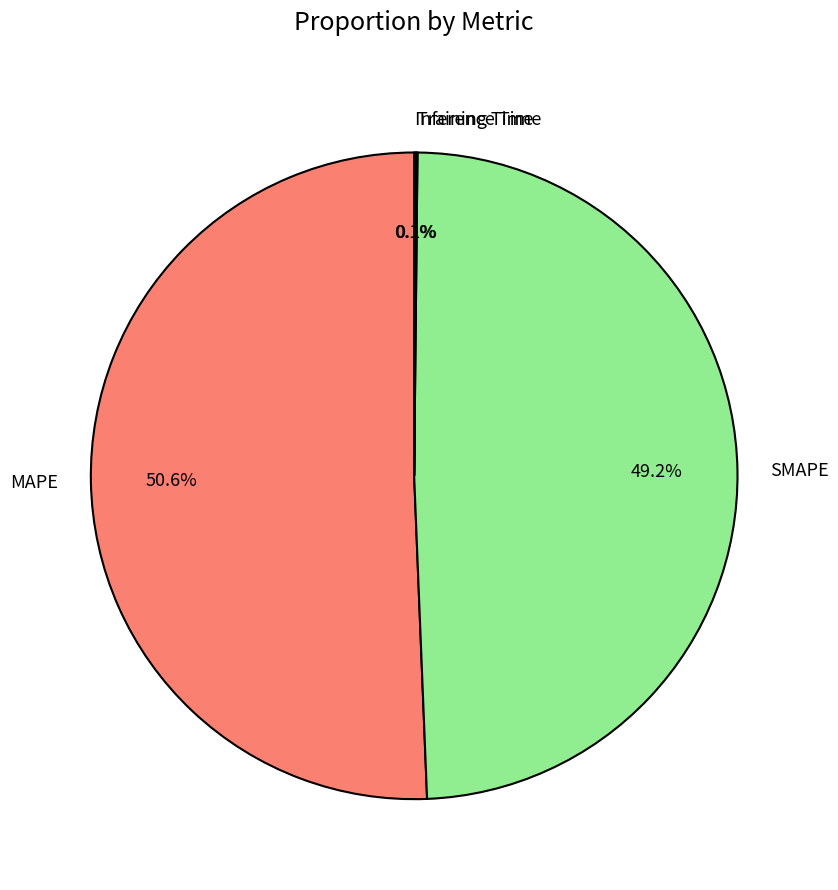

Which slice is the largest?

MAPE